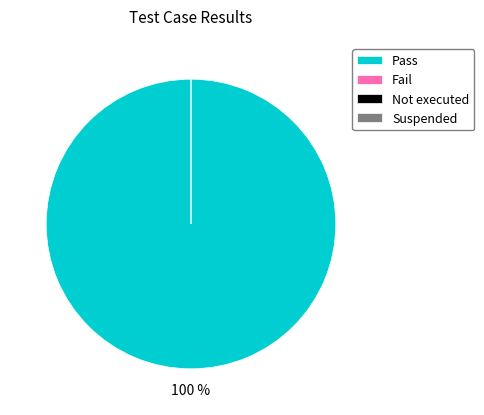

How many slices are in this pie chart?

4